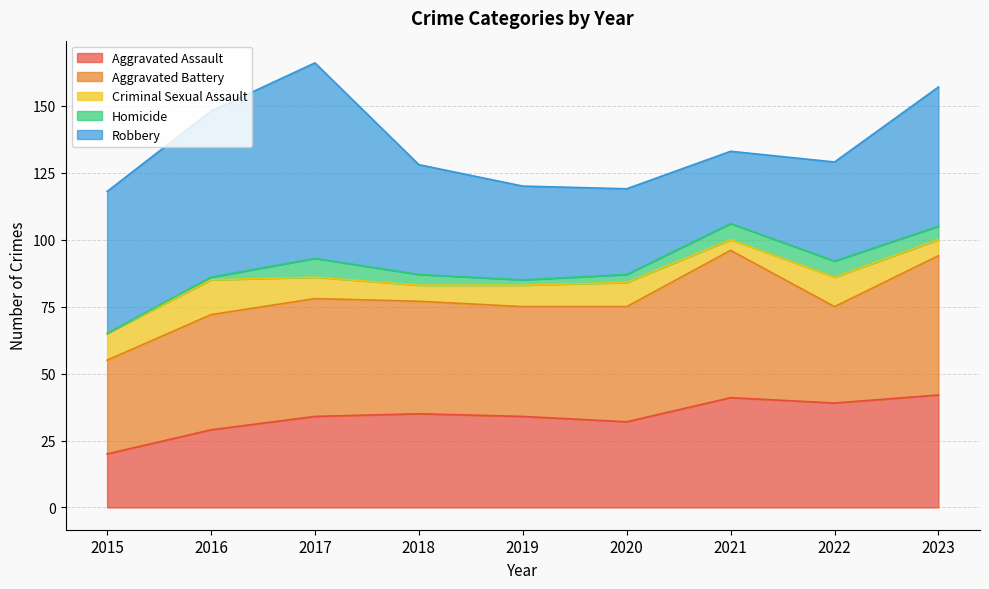

At 2022, list the series in order from largest to smallest.

Aggravated Assault, Robbery, Aggravated Battery, Criminal Sexual Assault, Homicide